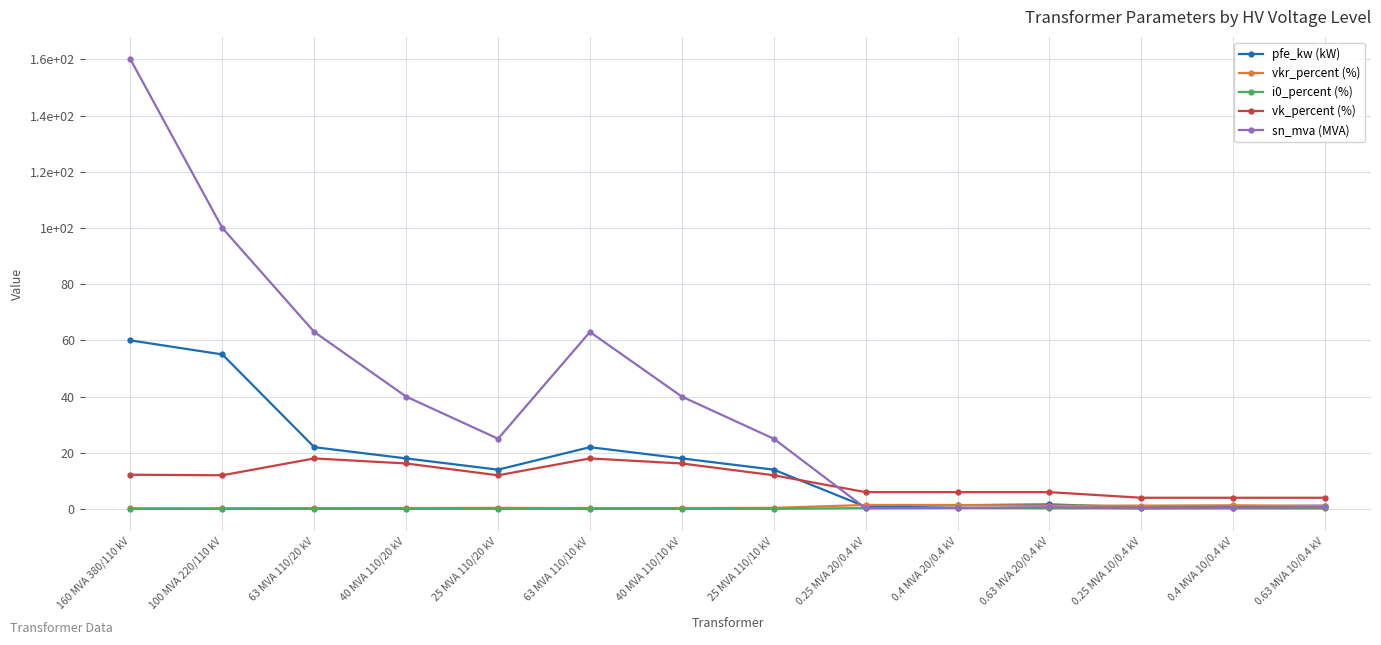

Does the chart have visible grid lines?

Yes